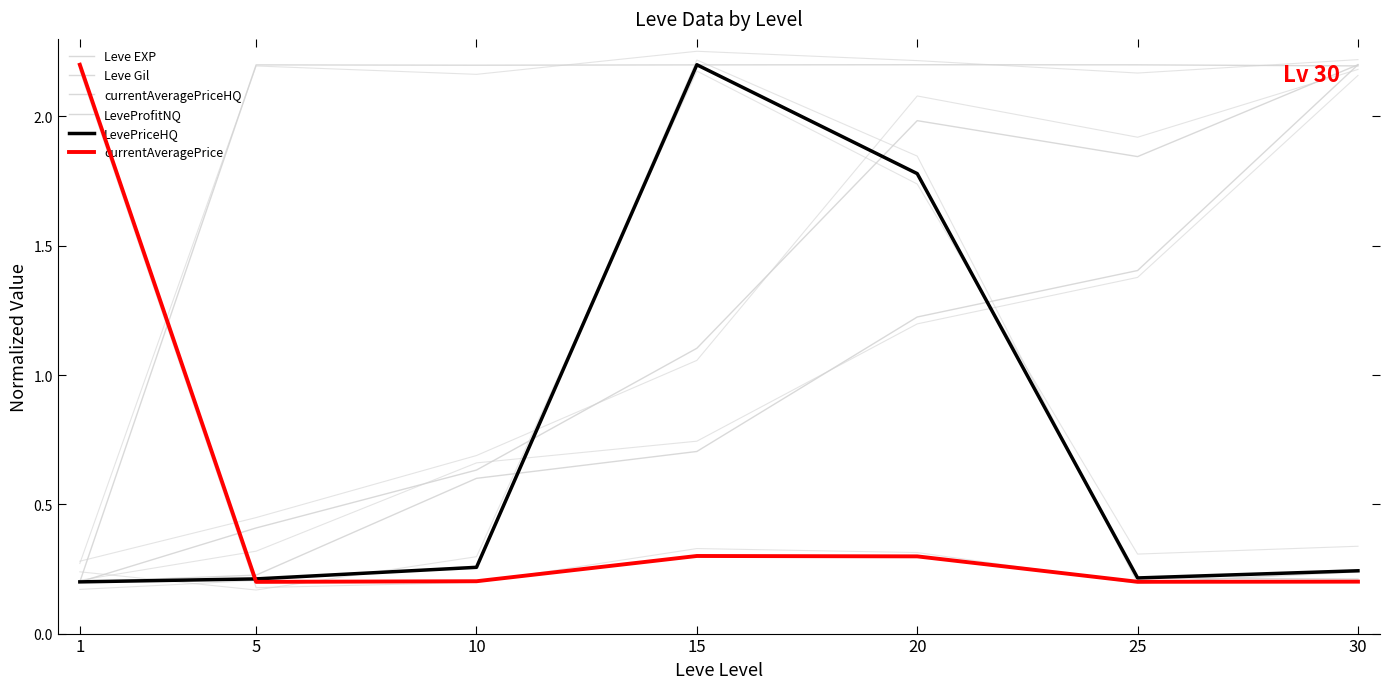

What is the value of the currentAveragePriceHQ point at the 2nd from the left?

0.2